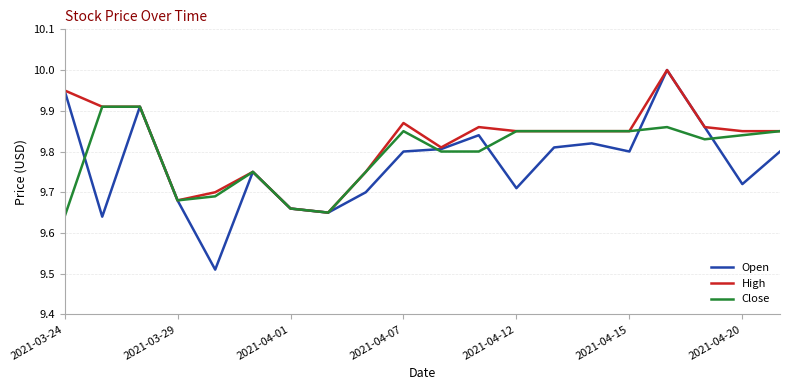

How many interior local peaks does the Open series have?

5